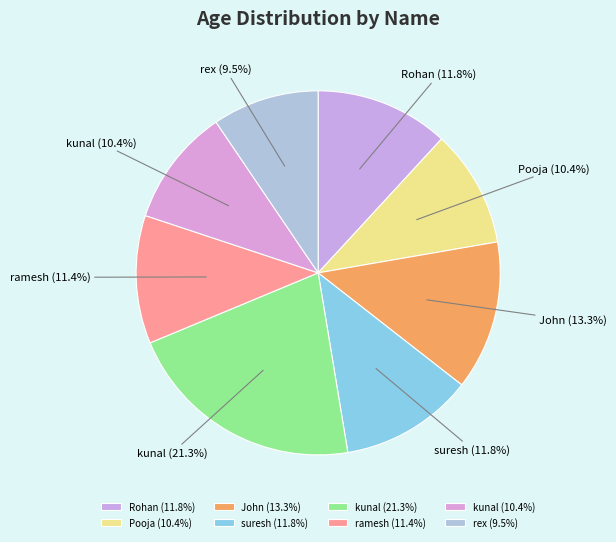

Between kunal (21.3%) and kunal (10.4%), which is larger?

kunal (21.3%)